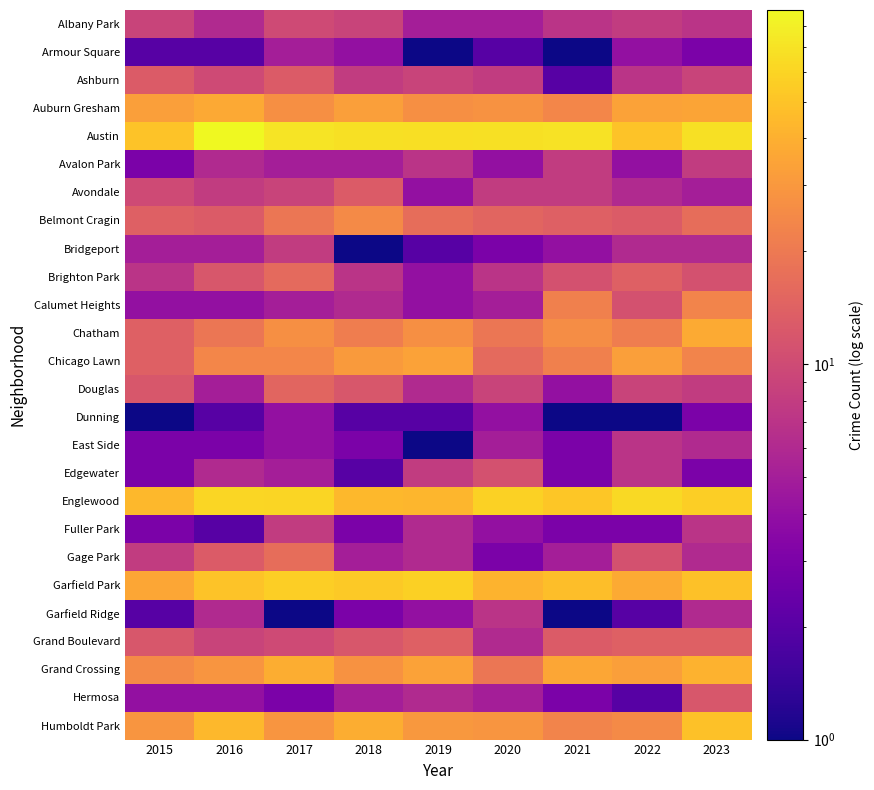

Which has a higher value, 2020 or 2016?

2016